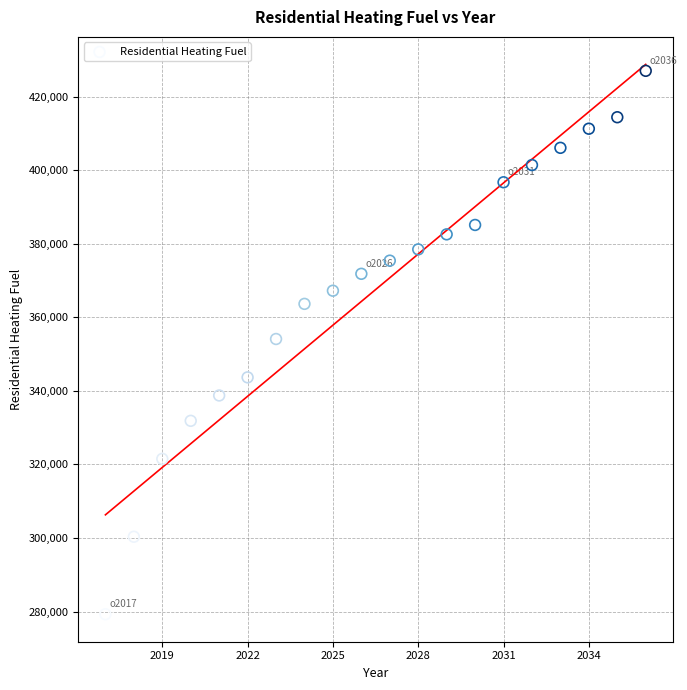

What is the range of X values (max minus min)?

19.0